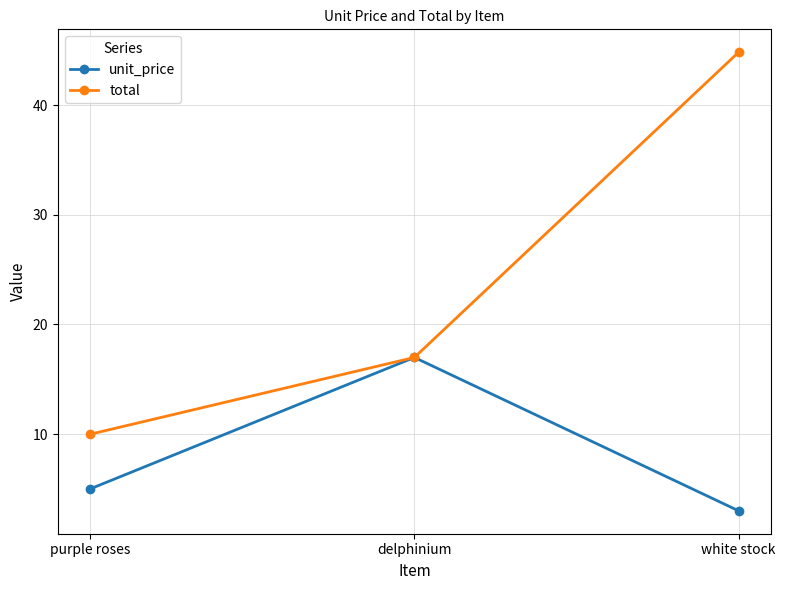

What are all the series names shown in the legend?

unit_price, total